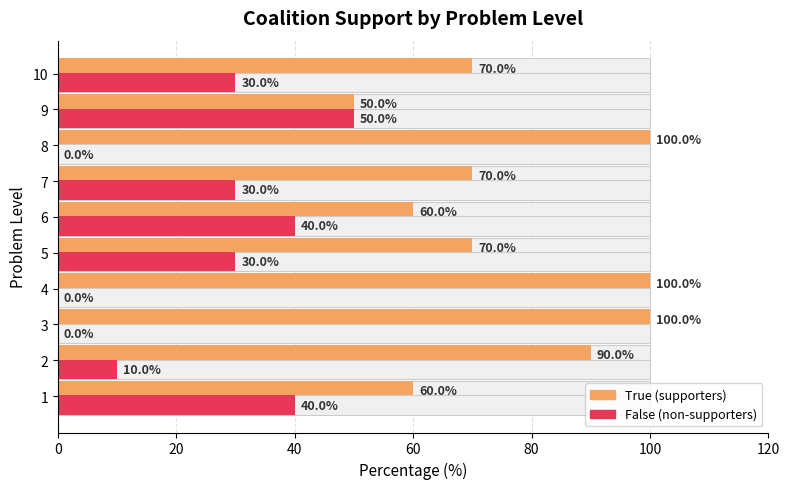

How many bars are there in total?

20